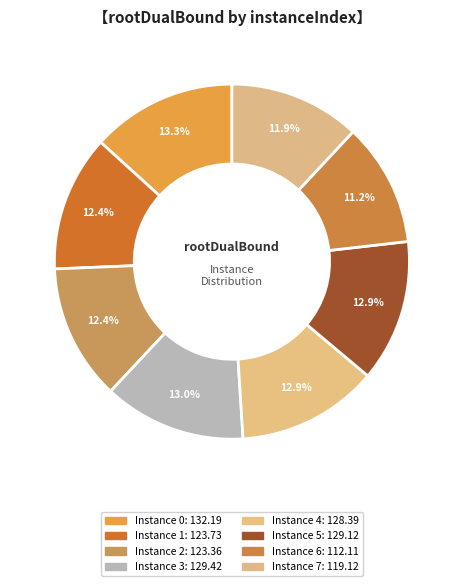

Count the number of slices in the pie.

8